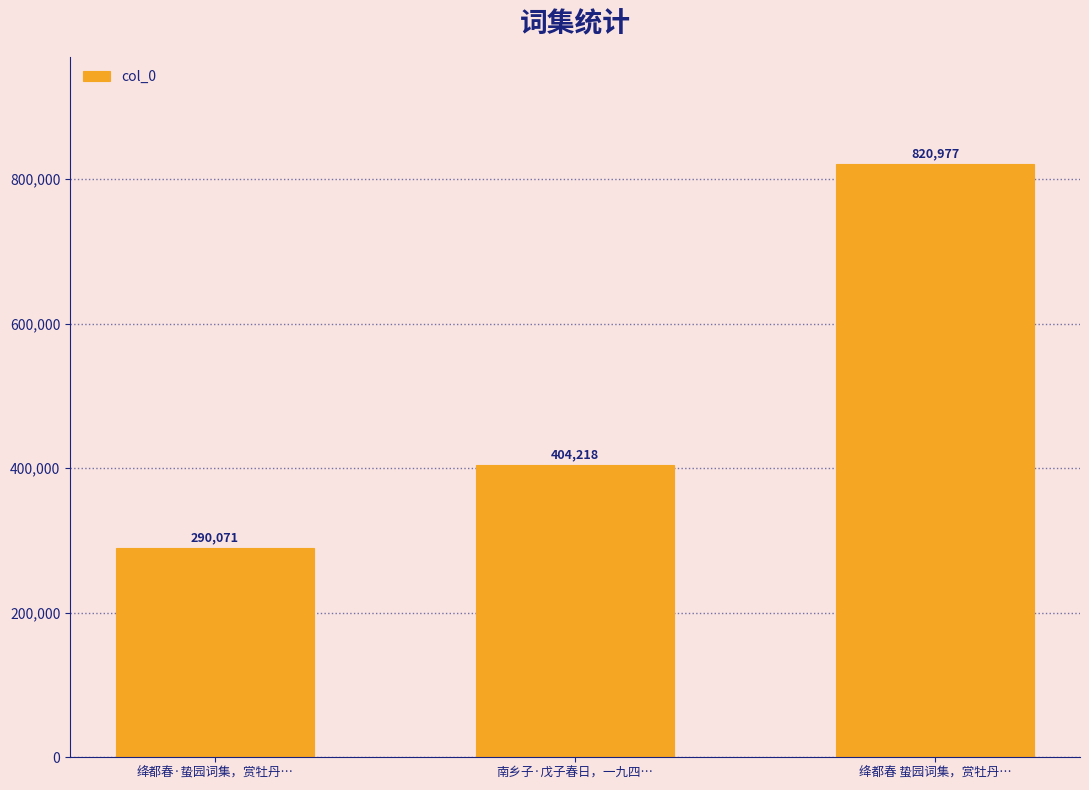

Rank the categories by value from highest to lowest.

绛都春 蛰园词集，赏牡丹…, 南乡子·戊子春日，一九四…, 绛都春·蛰园词集，赏牡丹…